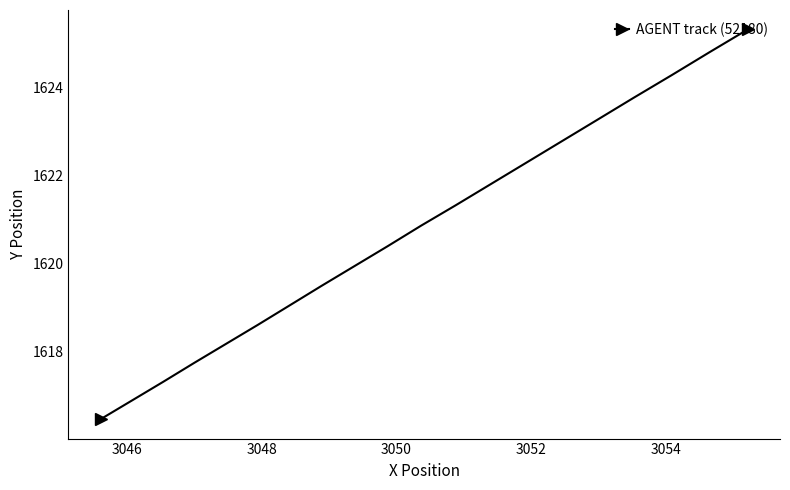

True or false: there are more than 1 points higher than both neighbors.

False